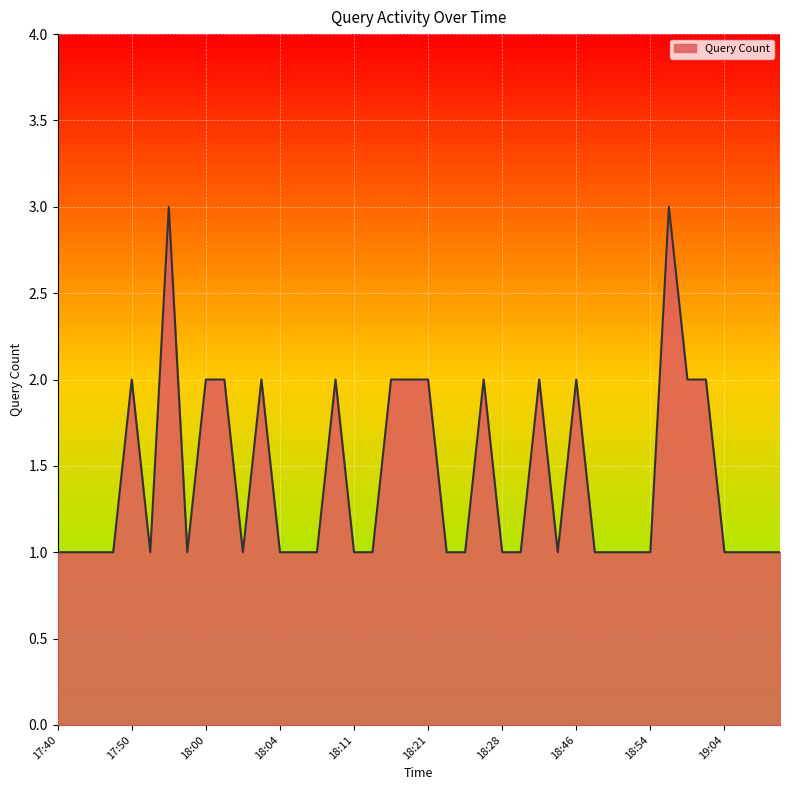

True or false: the data has more than 1 interior local peaks.

True